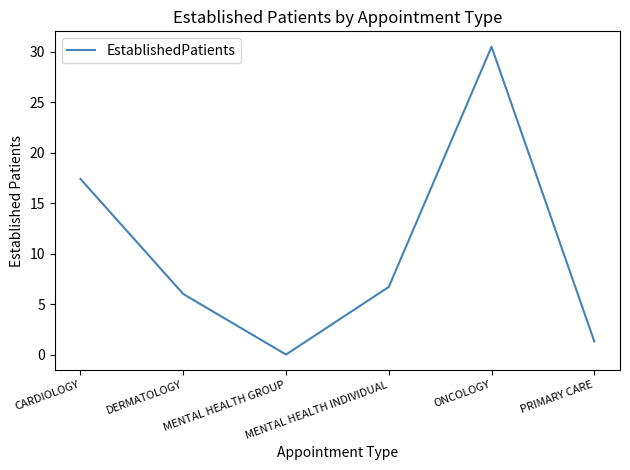

Reading right to left, transcribe all the data shown in this chart.

1.3	30.5	6.7	0.0	6.0	17.4